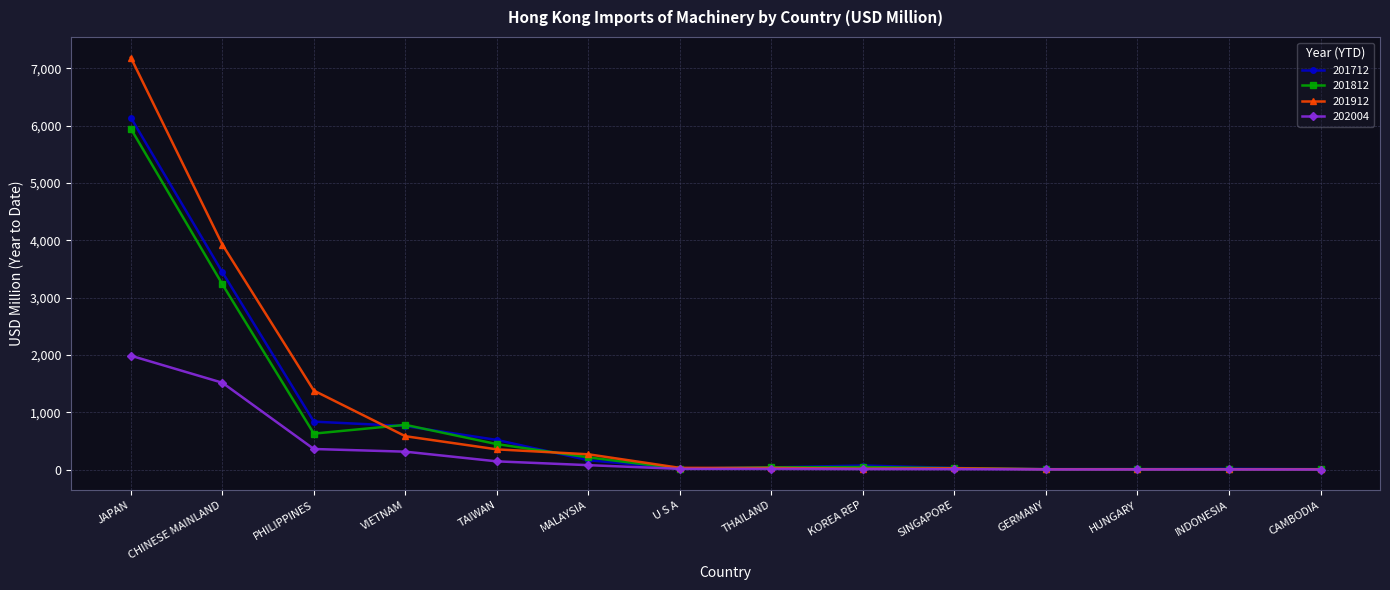

What is the total value across all series at PHILIPPINES?

3202.6